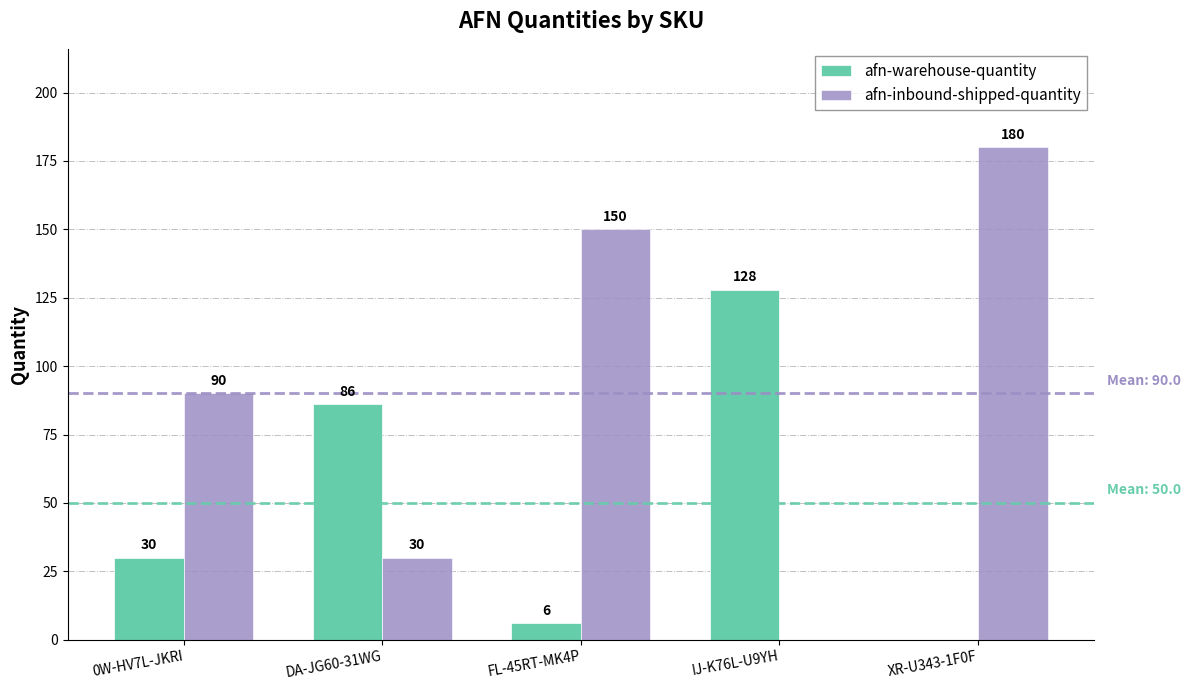

The value of afn-warehouse-quantity at XR-U343-1F0F is -40. True or false?

False